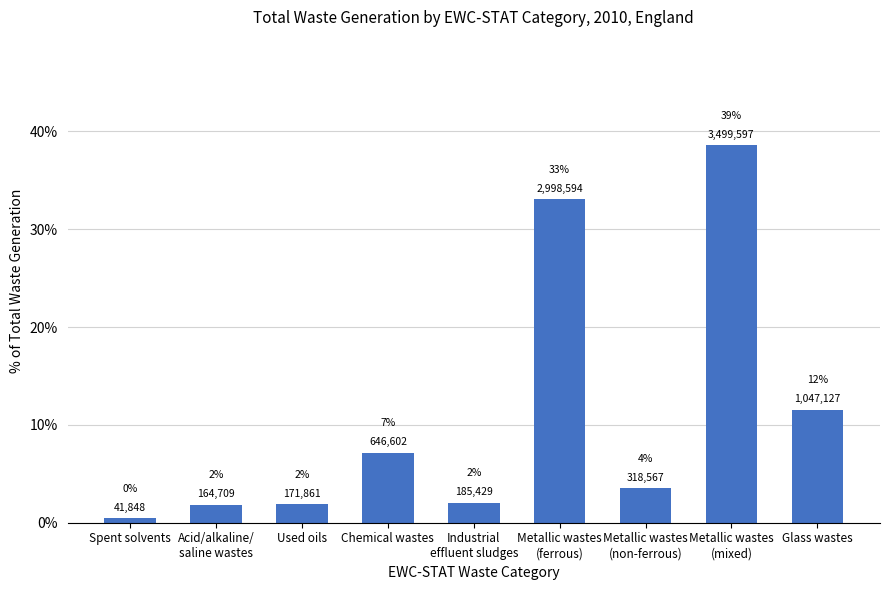

What is the difference between the values at Spent solvents and Industrial
effluent sludges?

1.6